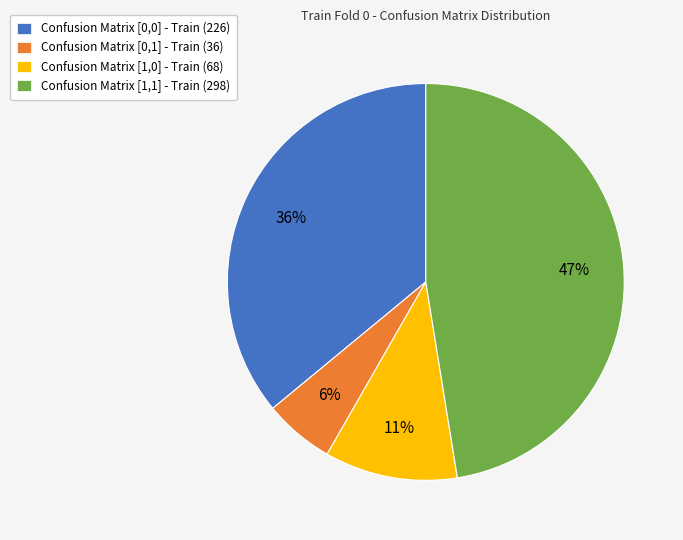

What is the ratio of the value at Confusion Matrix [0,0] - Train (226) to the value at Confusion Matrix [1,0] - Train (68)?

3.3